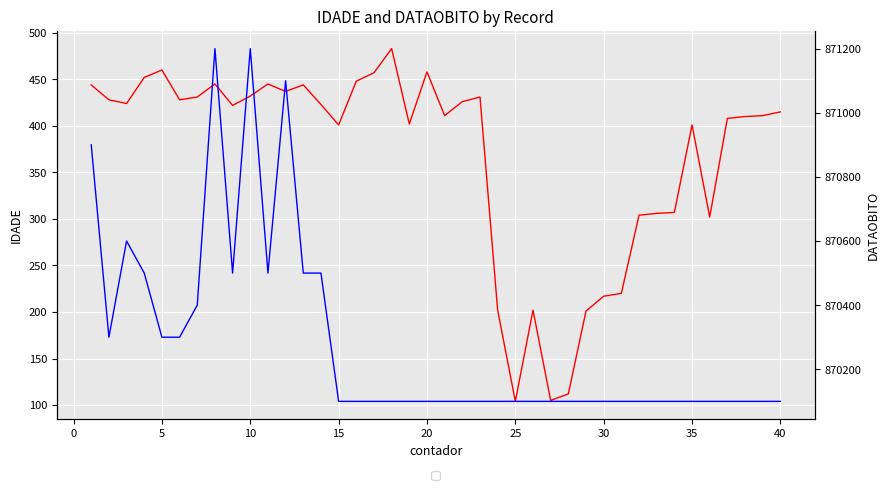

How many interior local peaks does the DATAOBITO series have?

4